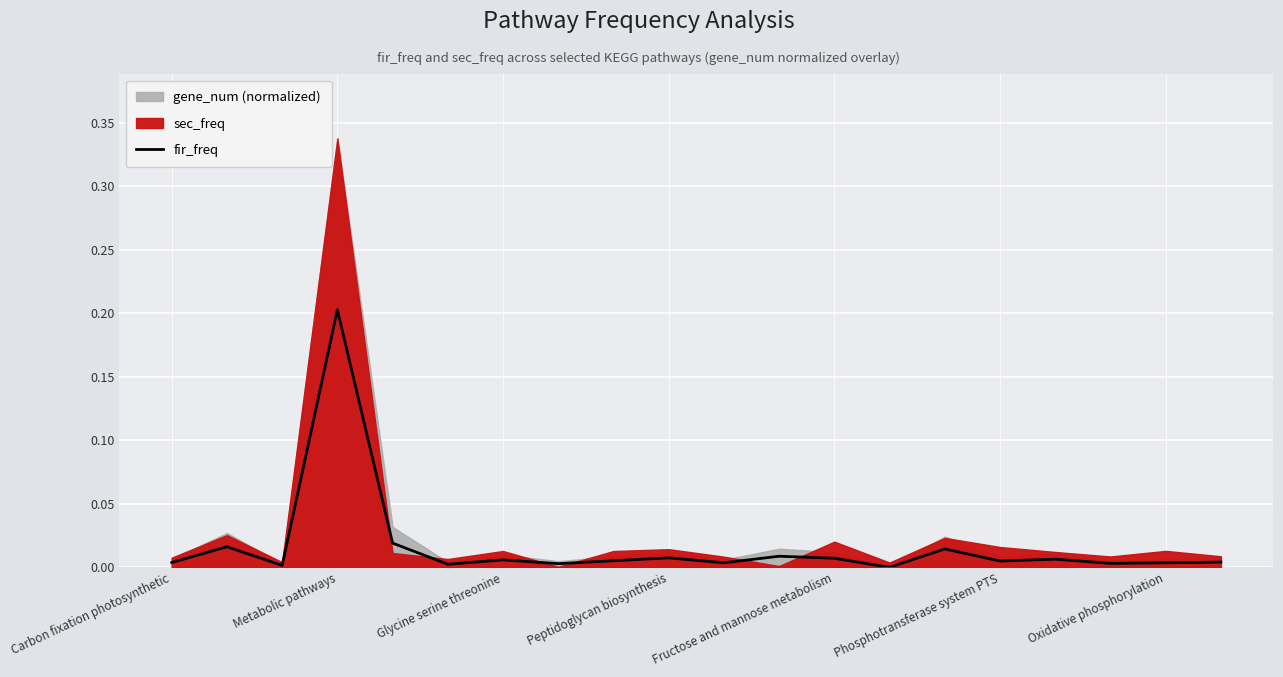

At which label does fir_freq reach its peak?

Metabolic pathways